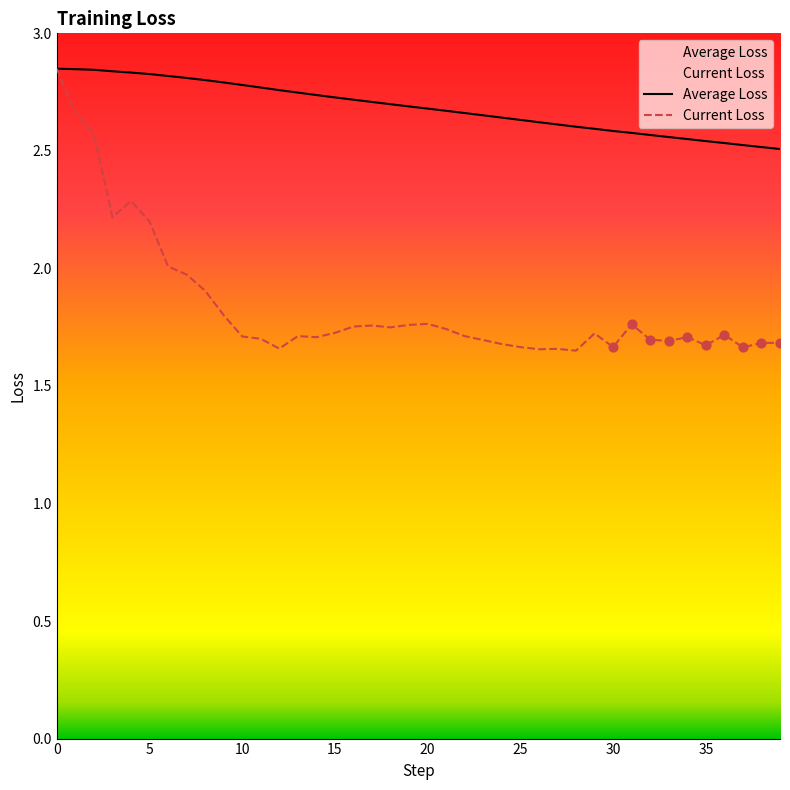

What are all the series names shown in the legend?

Average Loss, Current Loss